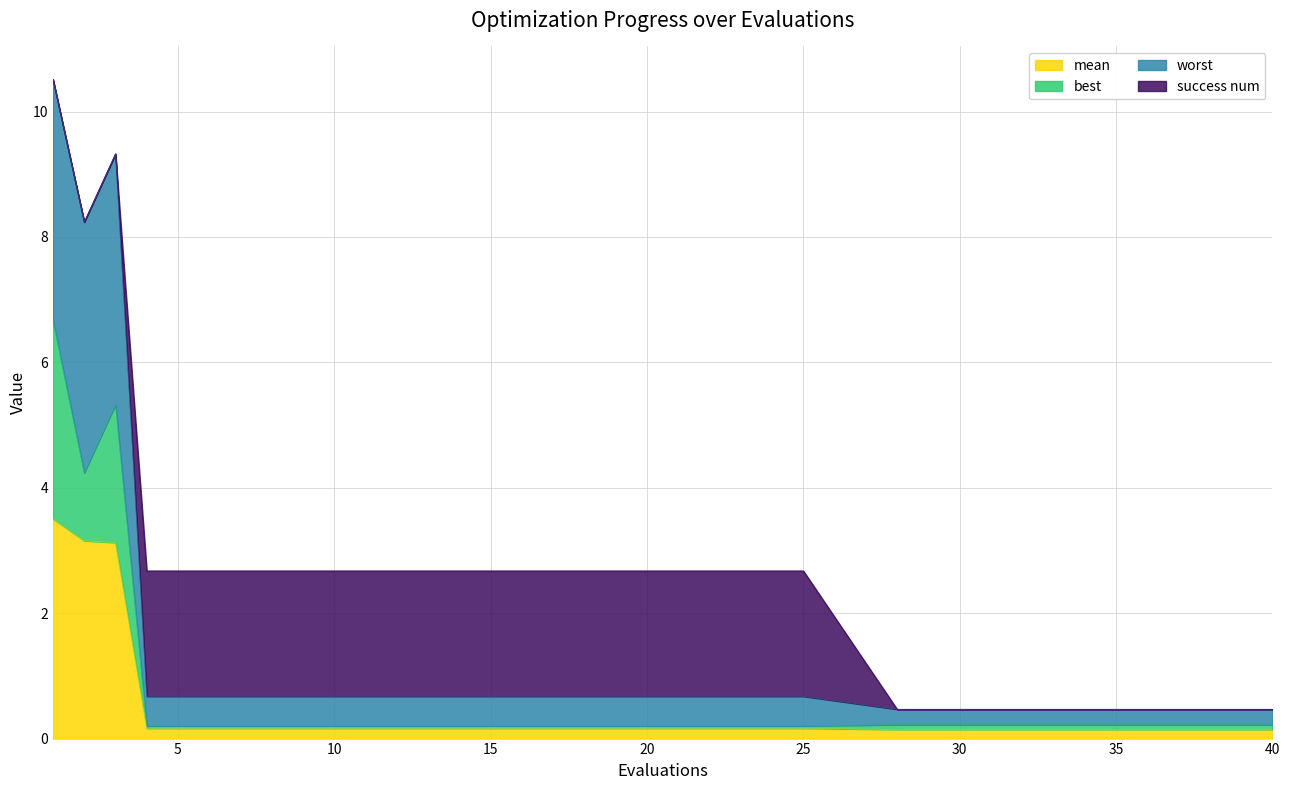

Between 10 and 15, which series saw the biggest shift?

mean